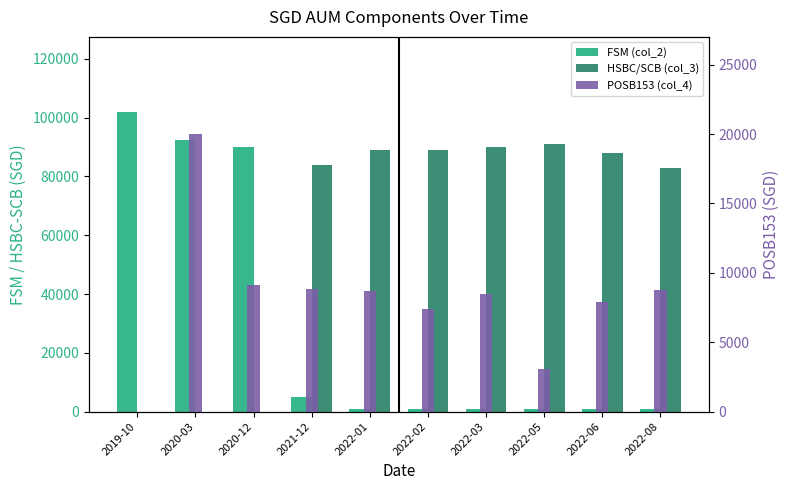

How many groups of bars are there?

10